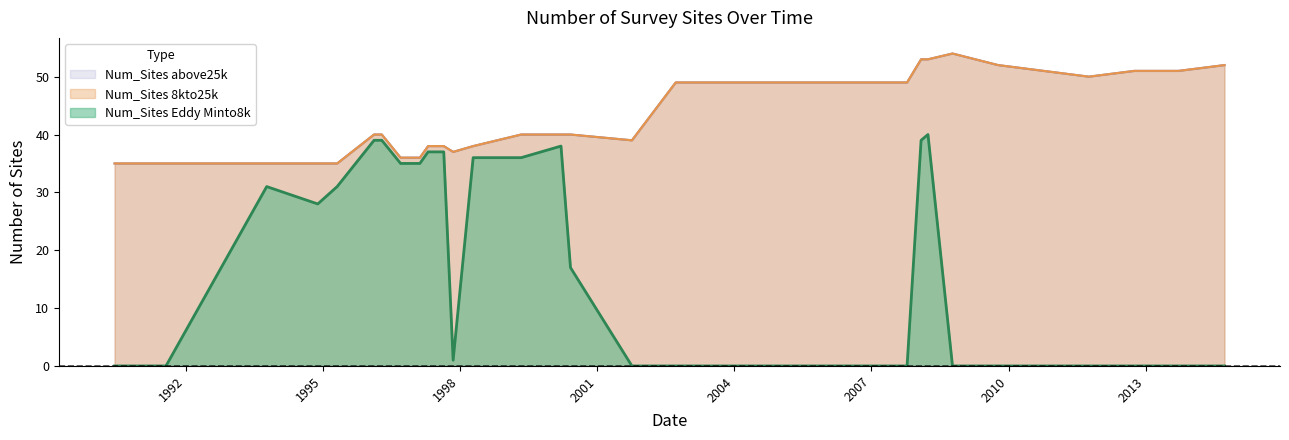

What is the label of the 2nd point from the right?

2013-09-21